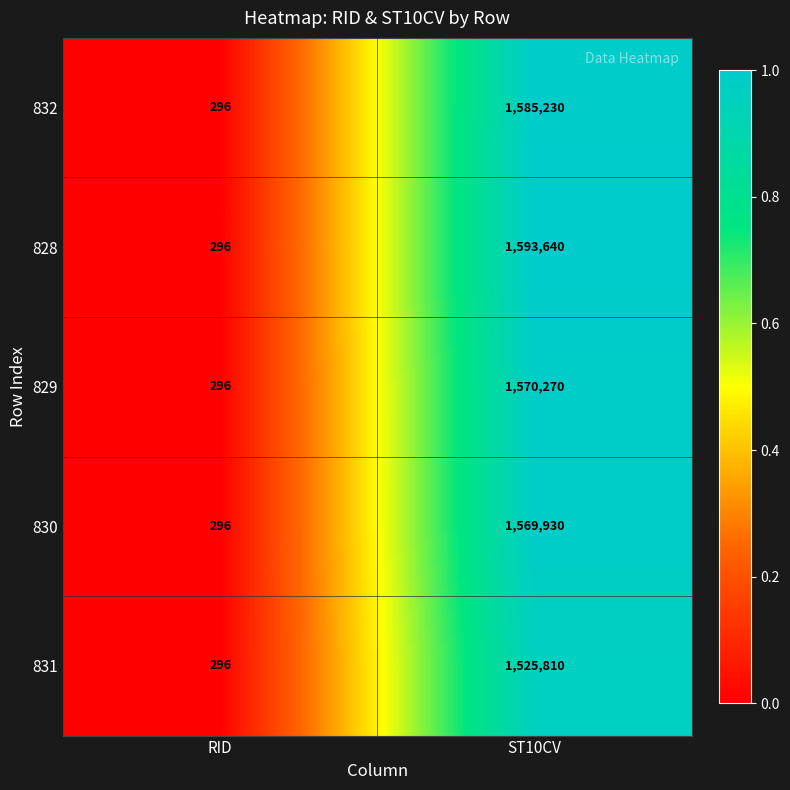

List the series in order of their peak value, highest first.

828, 832, 829, 830, 831